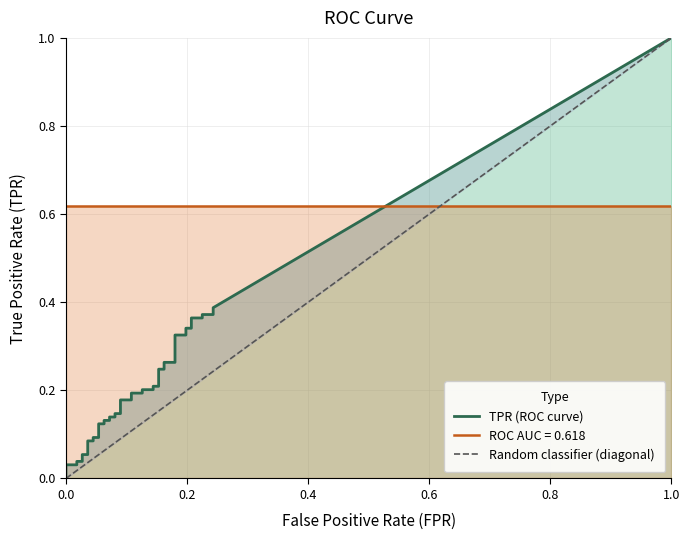

What is the average value of the roc_auc series?

0.6